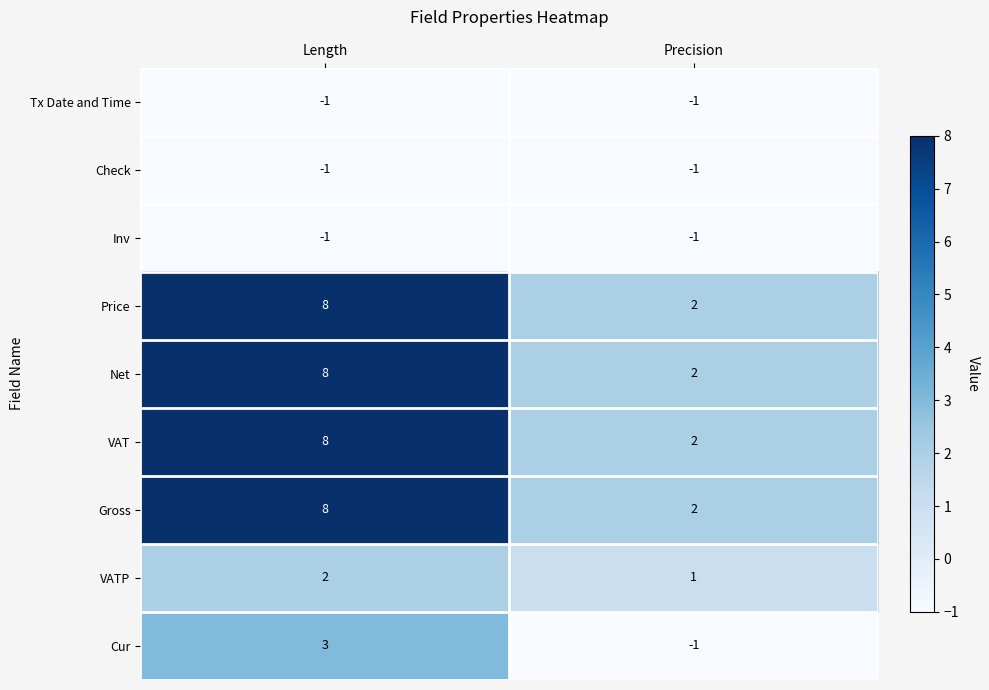

Reading left to right, extract all data points from this chart.

Tx Date and Time: -1	-1
Check: -1	-1
Inv: -1	-1
Price: 8	2
Net: 8	2
VAT: 8	2
Gross: 8	2
VATP: 2	1
Cur: 3	-1